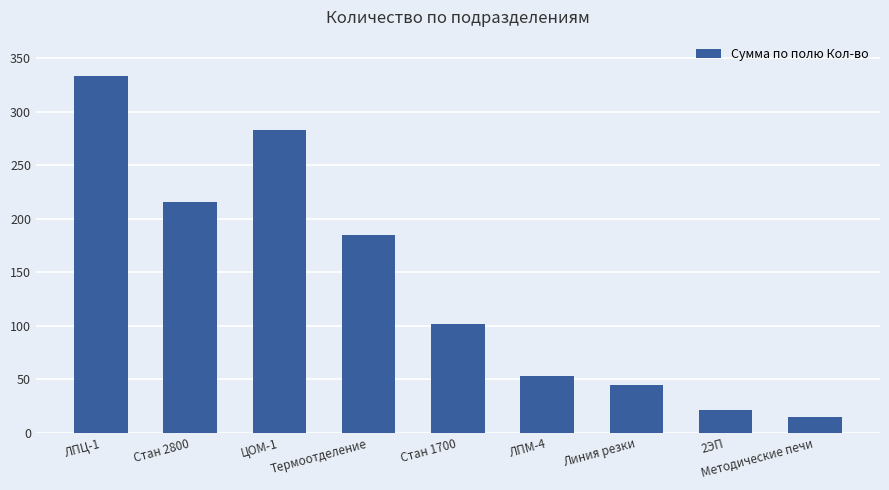

Reading right to left, list all the values displayed in this chart.

Методические печи=15	2ЭП=21	Линия резки=45	ЛПМ-4=53	Стан 1700=102	Термоотделение=185	ЦОМ-1=283	Стан 2800=216	ЛПЦ-1=333